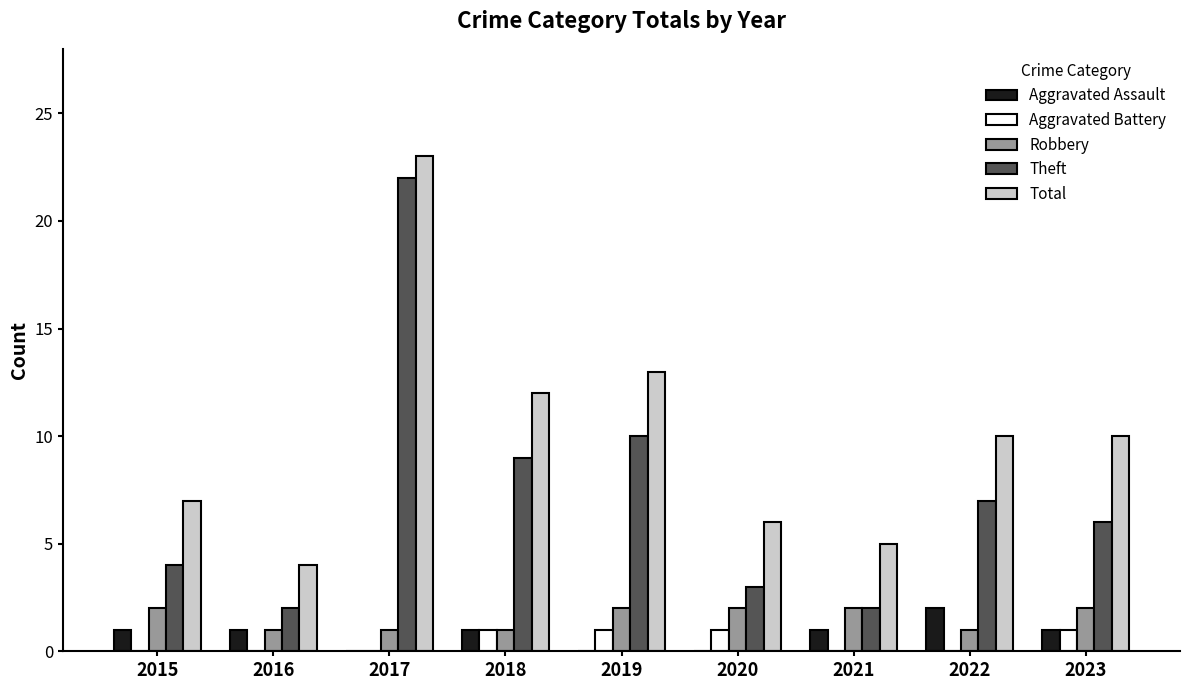

Reading left to right, list all the values displayed in this chart.

Aggravated Assault: 1	1	0	1	0	0	1	2	1
Aggravated Battery: 0	0	0	1	1	1	0	0	1
Robbery: 2	1	1	1	2	2	2	1	2
Theft: 4	2	22	9	10	3	2	7	6
Total: 7	4	23	12	13	6	5	10	10